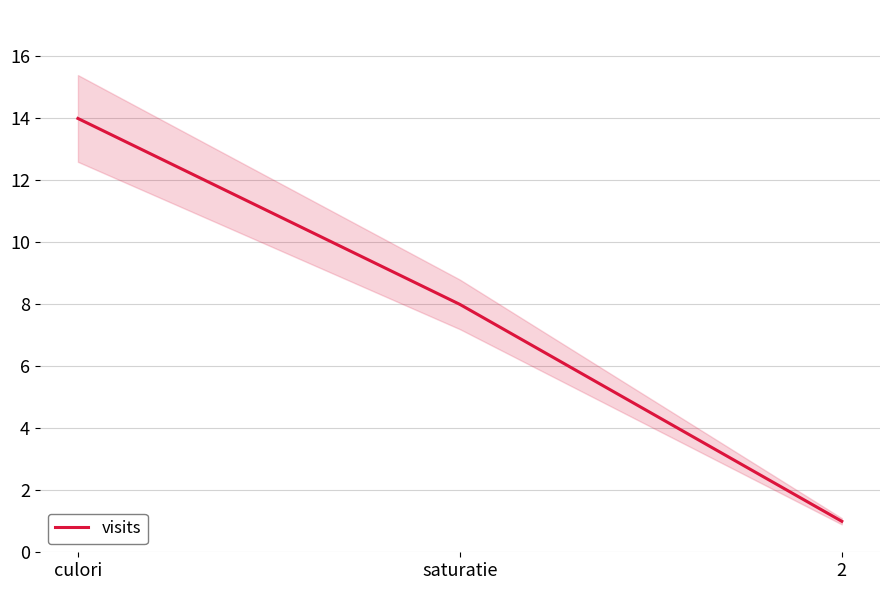

Which category has the lowest value across all series?

2